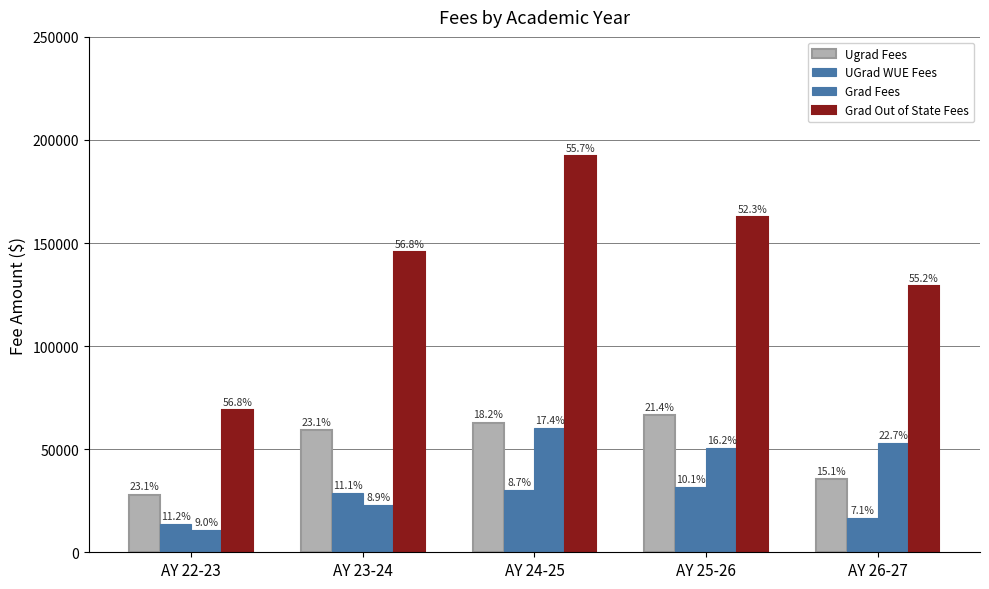

Which category has the highest value across all series?

AY 24-25